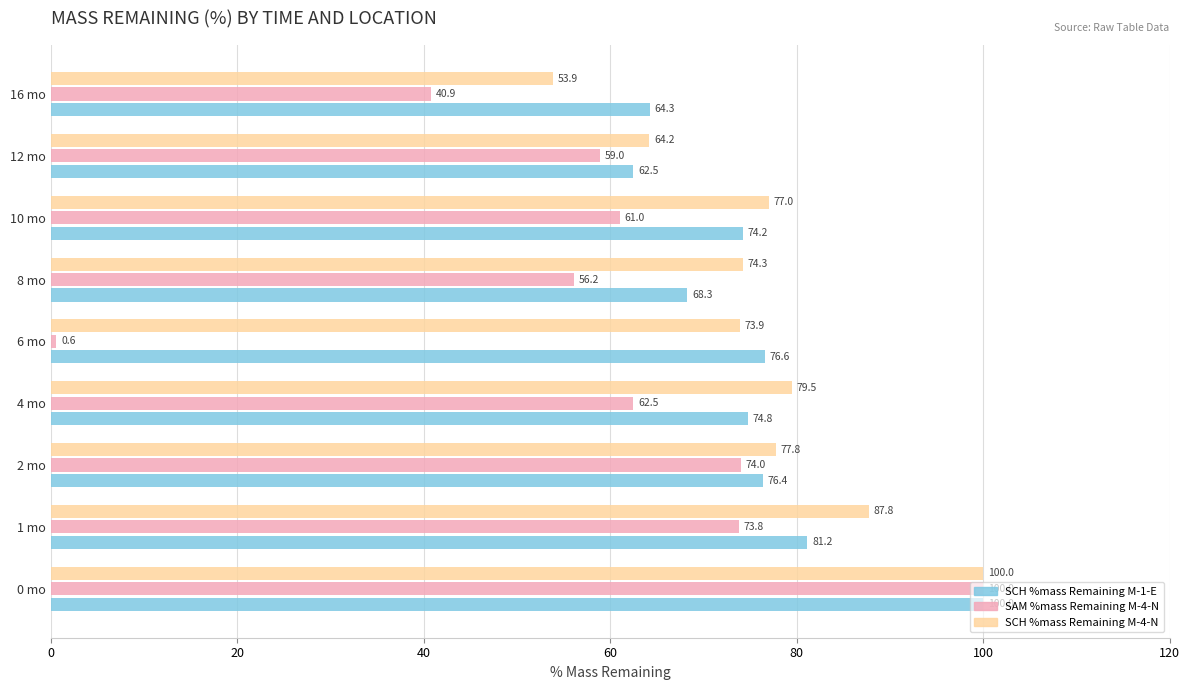

At which category is the sum across all series the highest?

0 mo